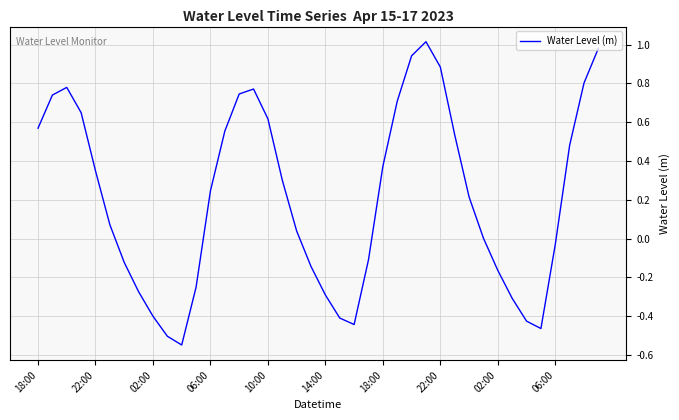

How many points are higher than both their immediate neighbors (excluding endpoints)?

3